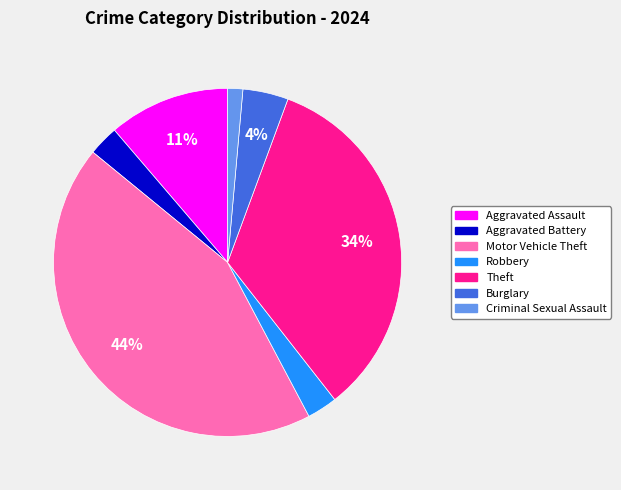

What is the smallest slice in the pie chart?

Criminal Sexual Assault